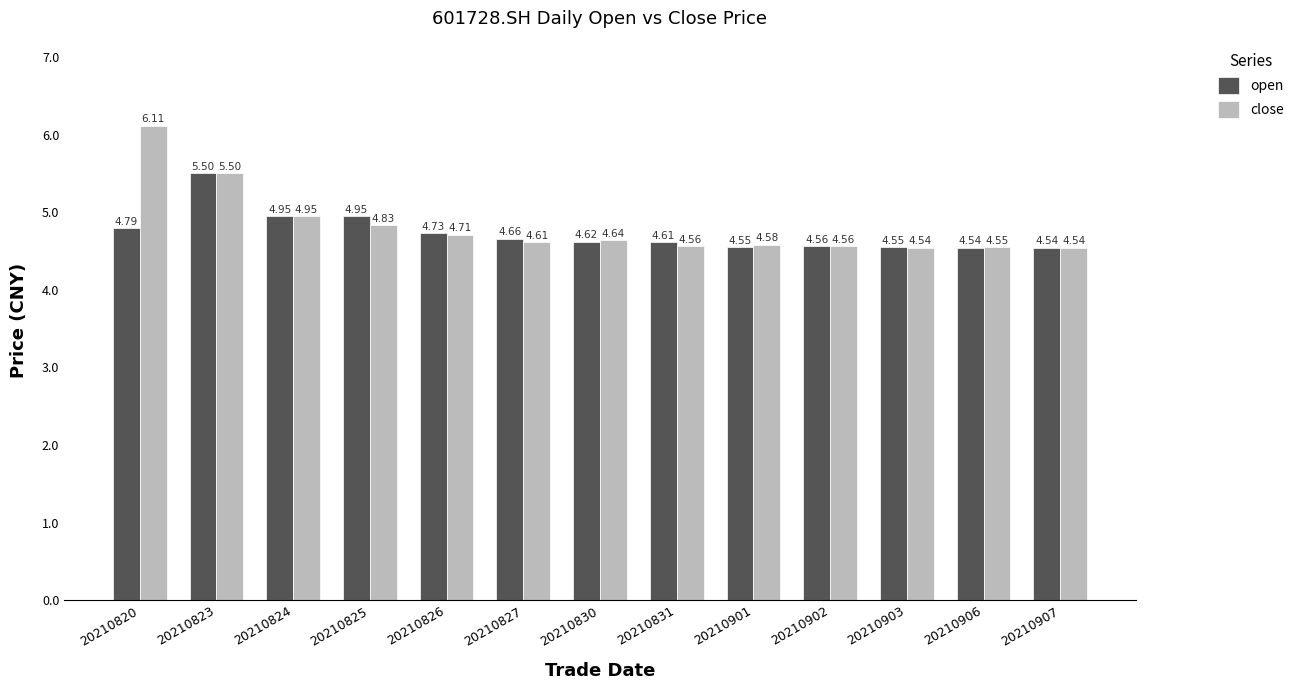

Which series has the widest spread of values?

close